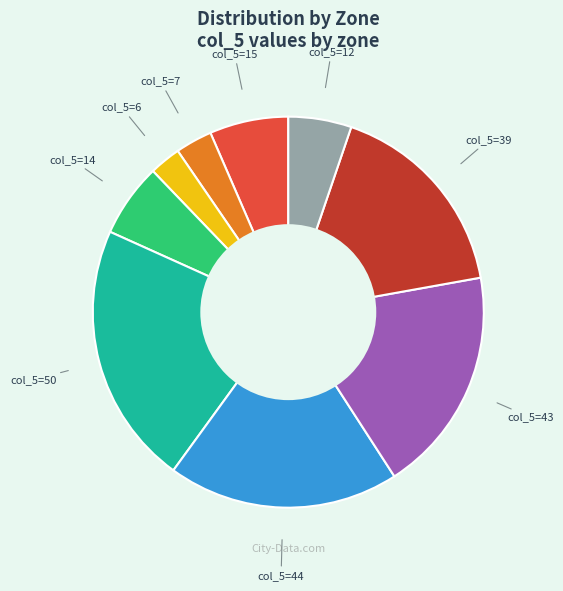

Does any single category account for the majority?

No